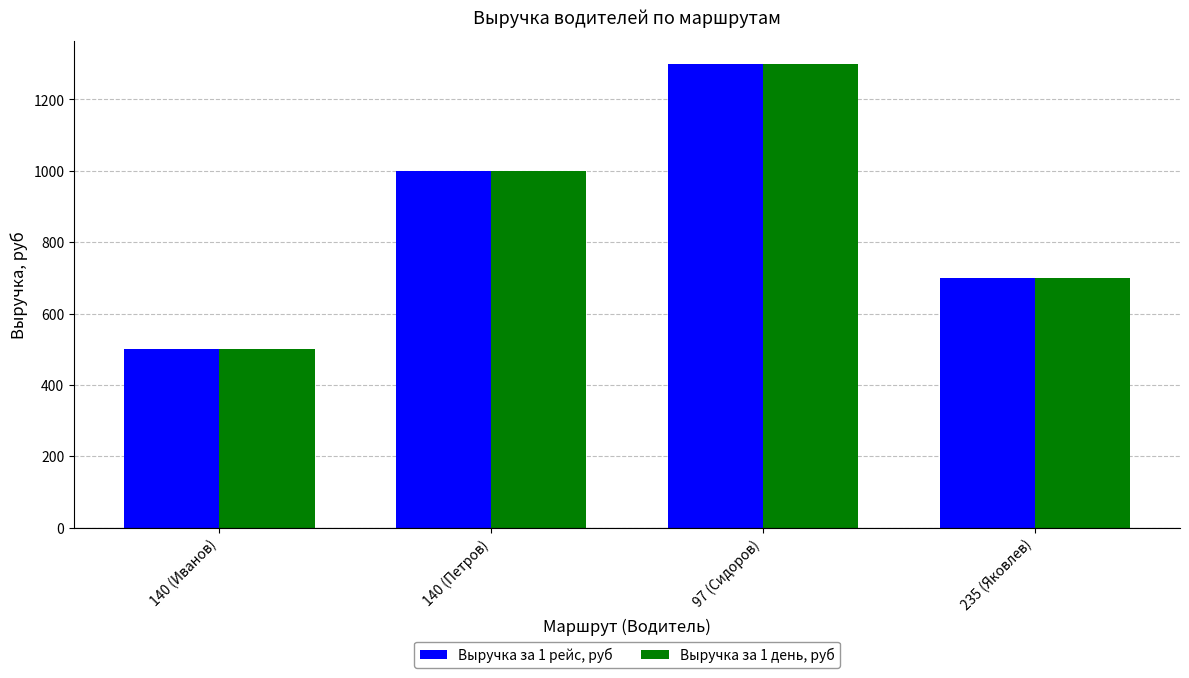

What is the total value across all series at 140 (Иванов)?

1000